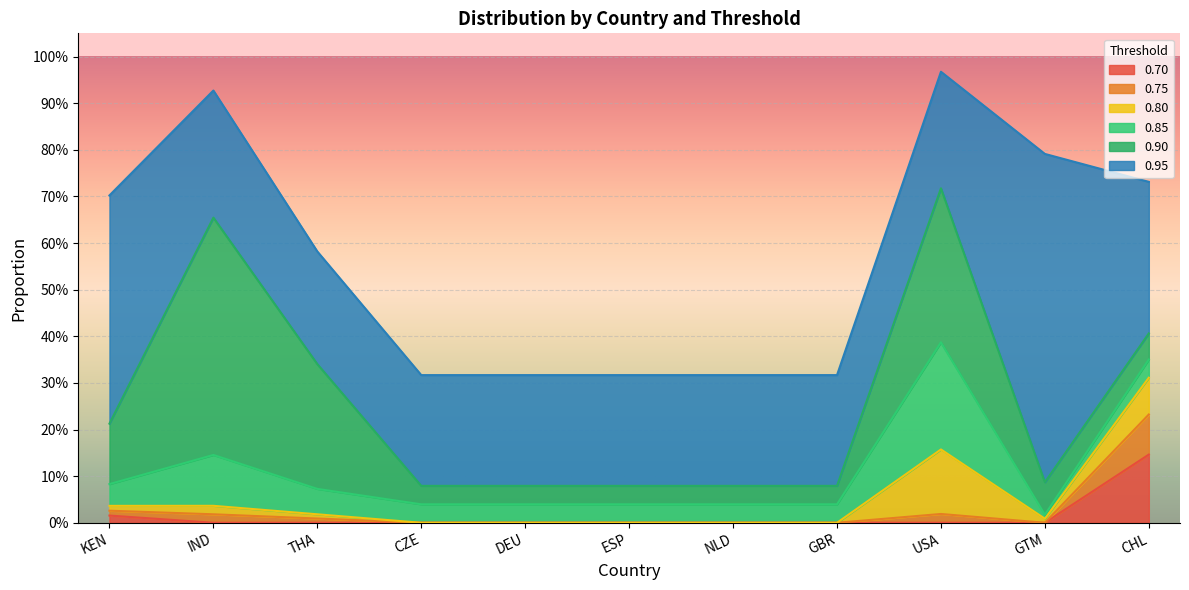

At which category does 0.75 reach its first local peak?

IND